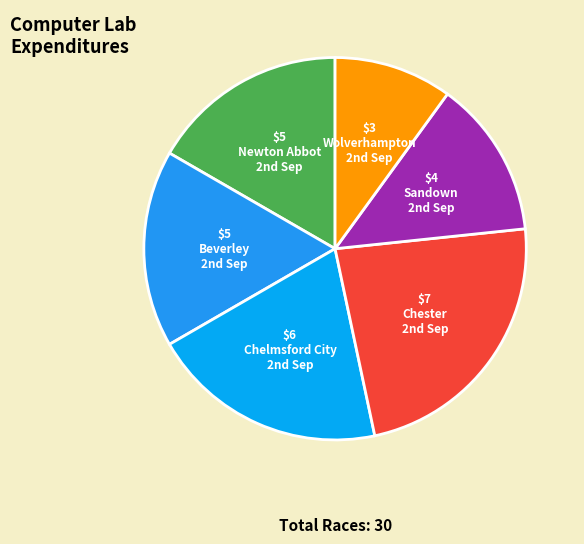

Rank the categories by value from highest to lowest.

Chester 2nd Sep, Chelmsford City 2nd Sep, Newton Abbot 2nd Sep, Beverley 2nd Sep, Sandown 2nd Sep, Wolverhampton 2nd Sep